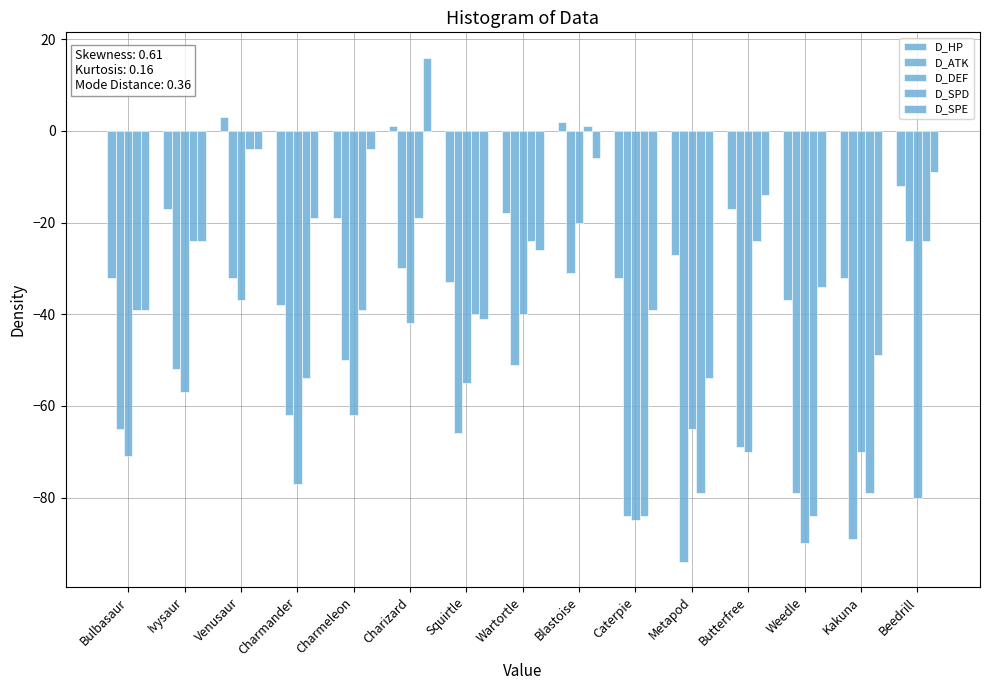

Are the bars horizontal?

No